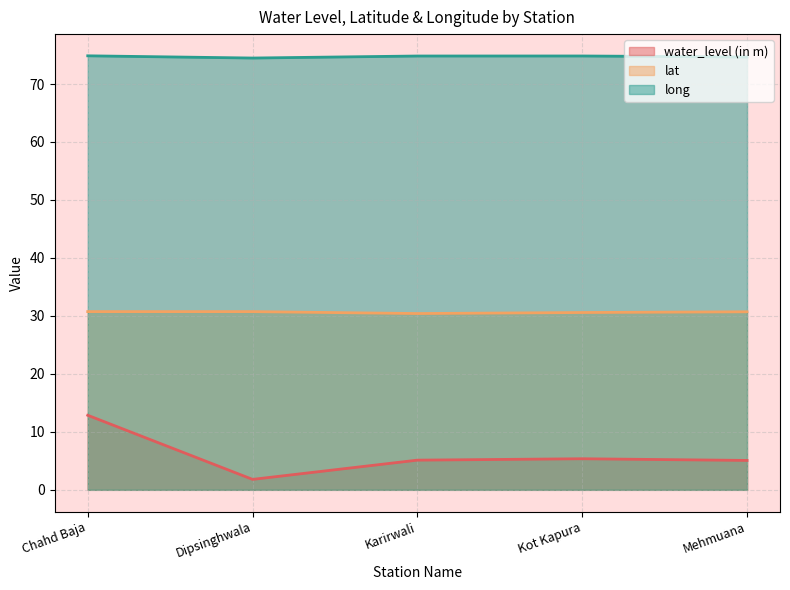

What is the total value across all series at Chahd Baja?

118.5